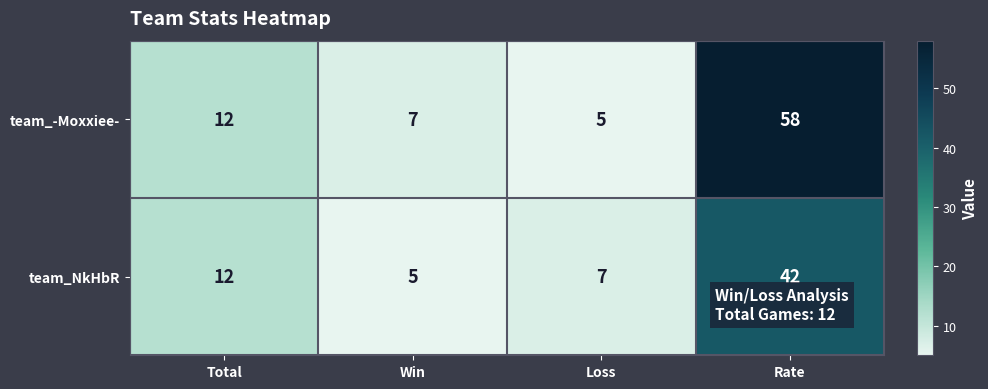

Reading right to left, extract all data points from this chart.

team_-Moxxiee-: 58	5	7	12
team_NkHbR: 42	7	5	12